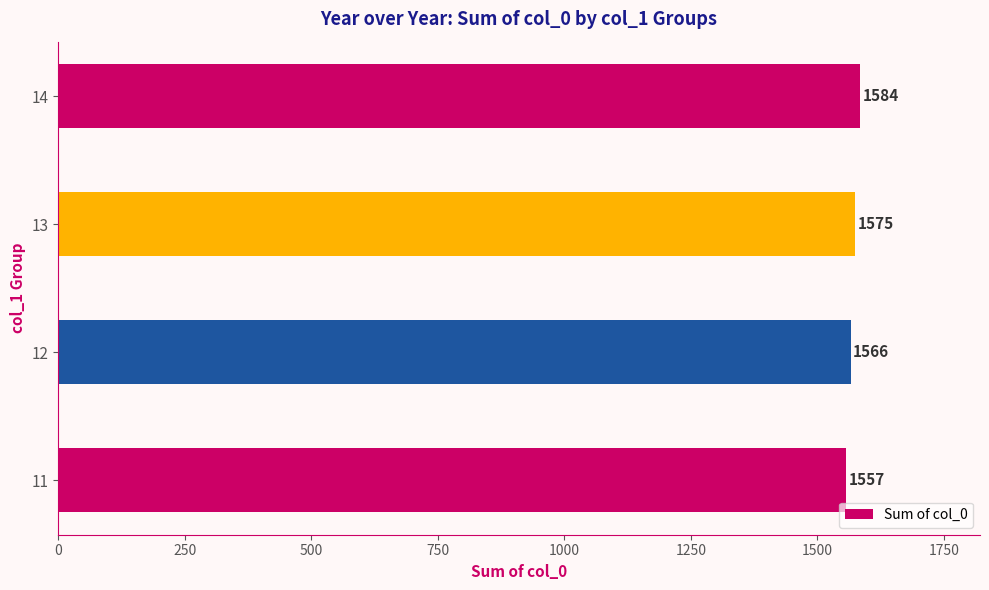

What is the difference between the maximum and minimum values?

27